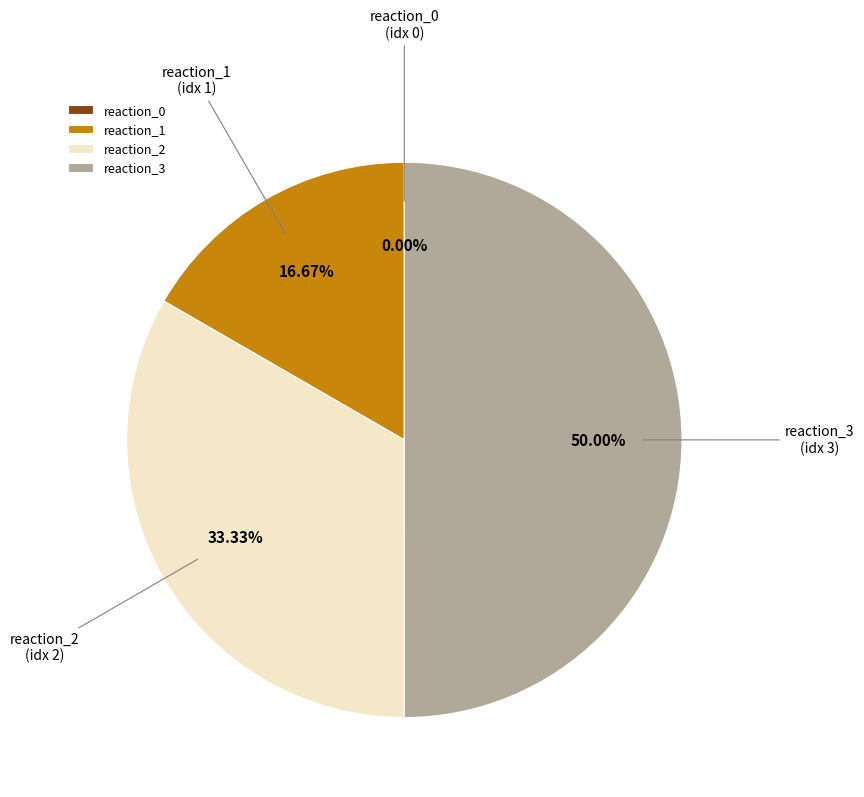

Is the sum of reaction_3 and reaction_2 greater than half?

Yes